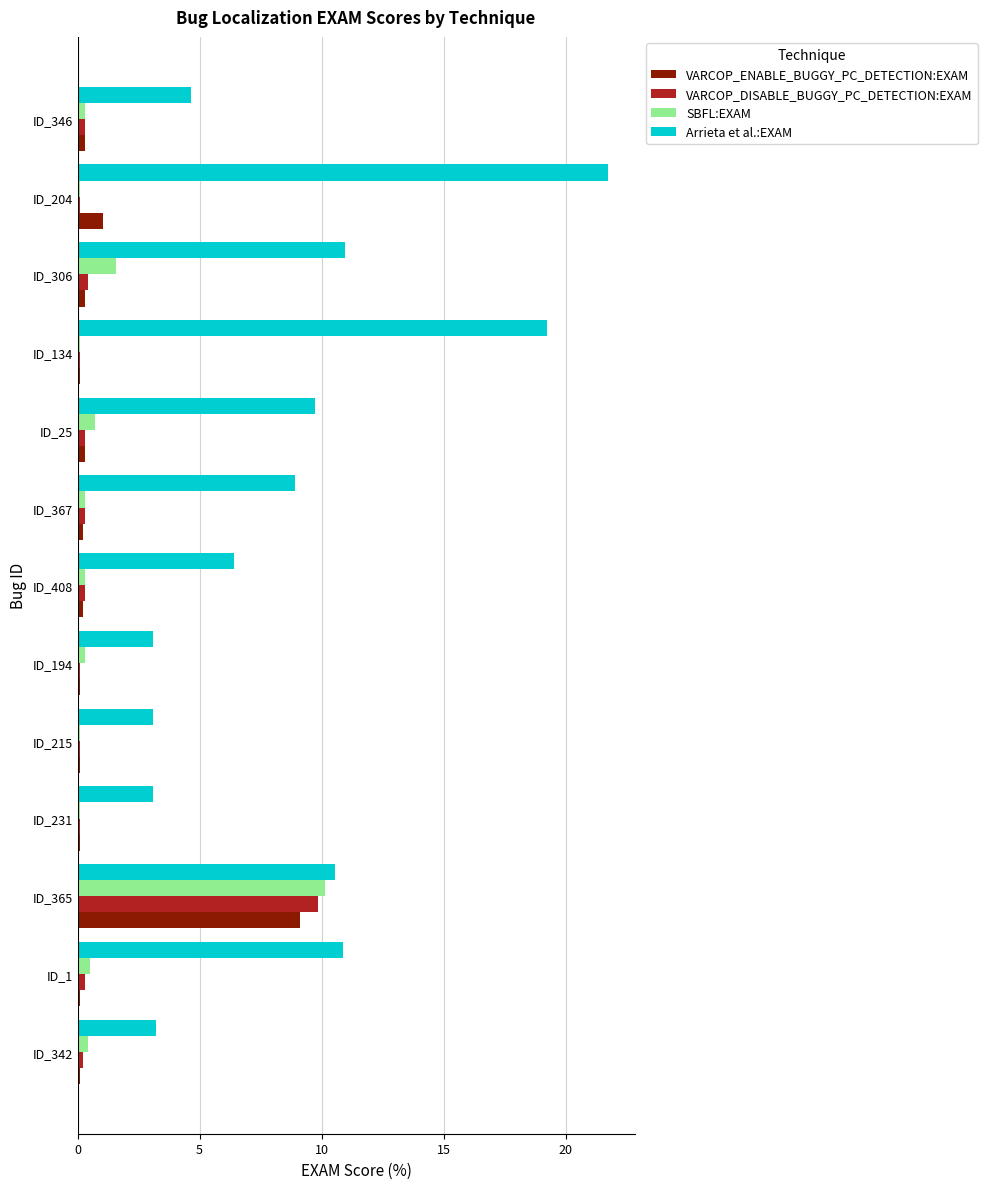

At how many categories does at least one series exceed 17?

2